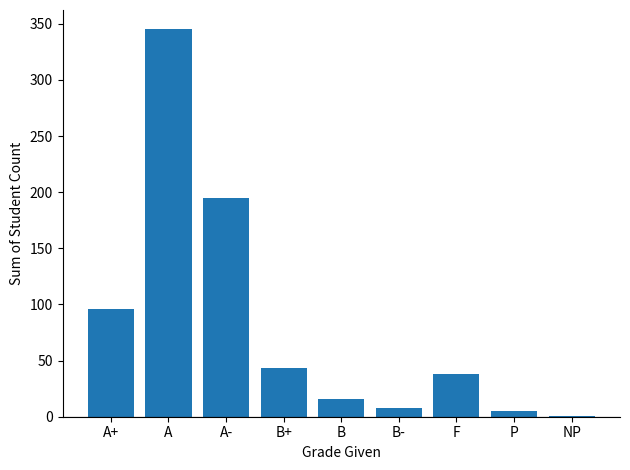

Between A and B+, which is larger?

A